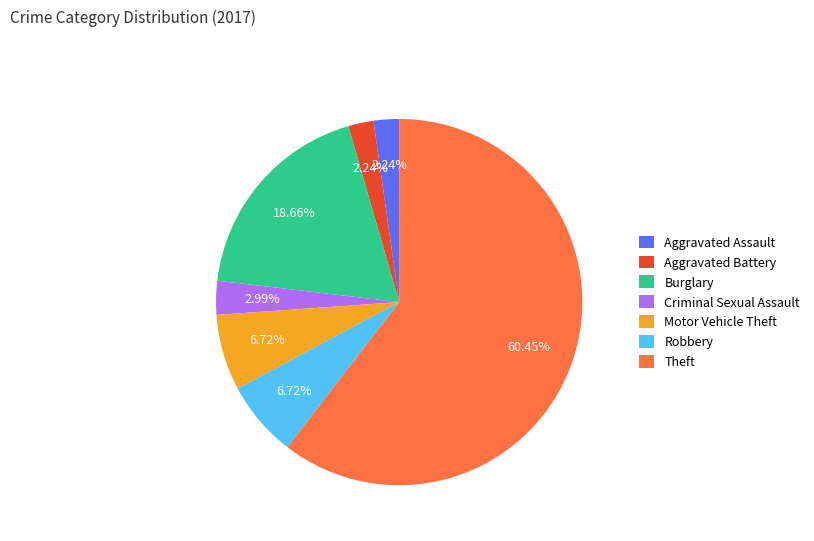

How many slices are in this pie chart?

7